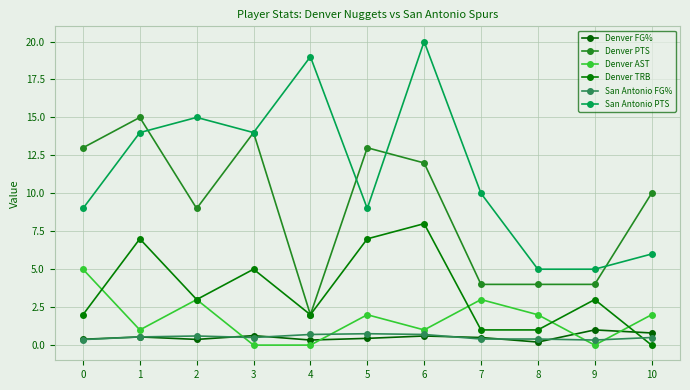

What is the spread (max minus min) of values at 5?

12.6